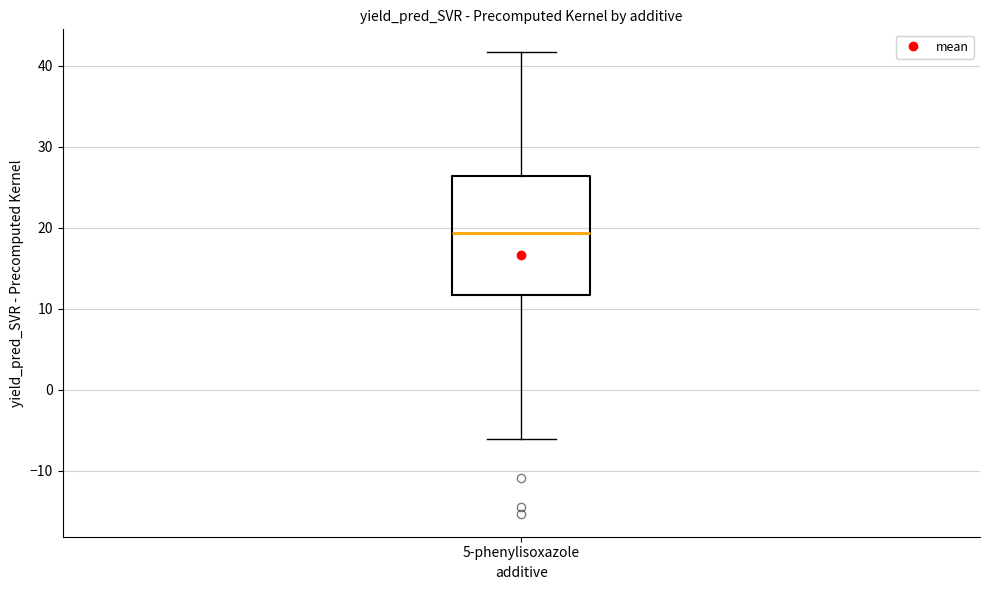

Read this box plot against the y-axis: the position of the median line, the range covered by the box, and the ends of both whiskers. The values are not printed on the chart, so give them approximately, as read against the axis.

median 19, box 12 to 26, whiskers -6 to 42